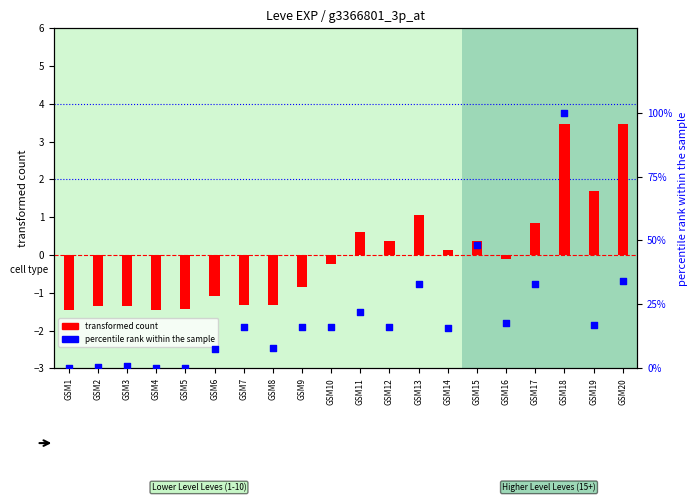

Is the value of transformed count at GSM11 greater than the value of percentile rank within the sample at GSM10?

No